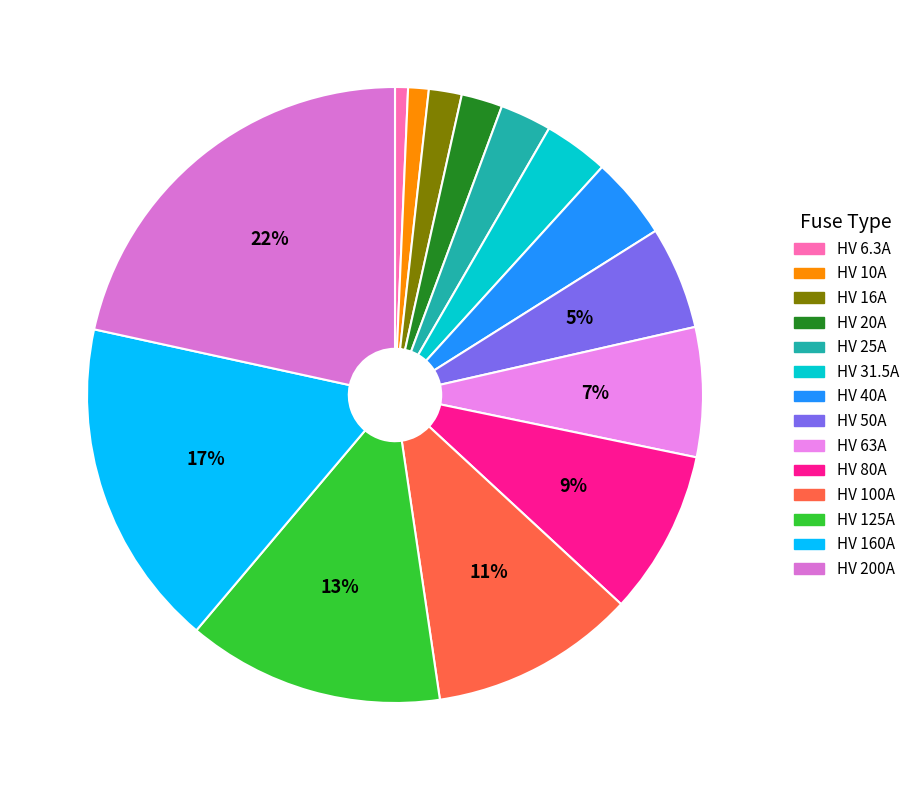

Count the number of slices in the pie.

14